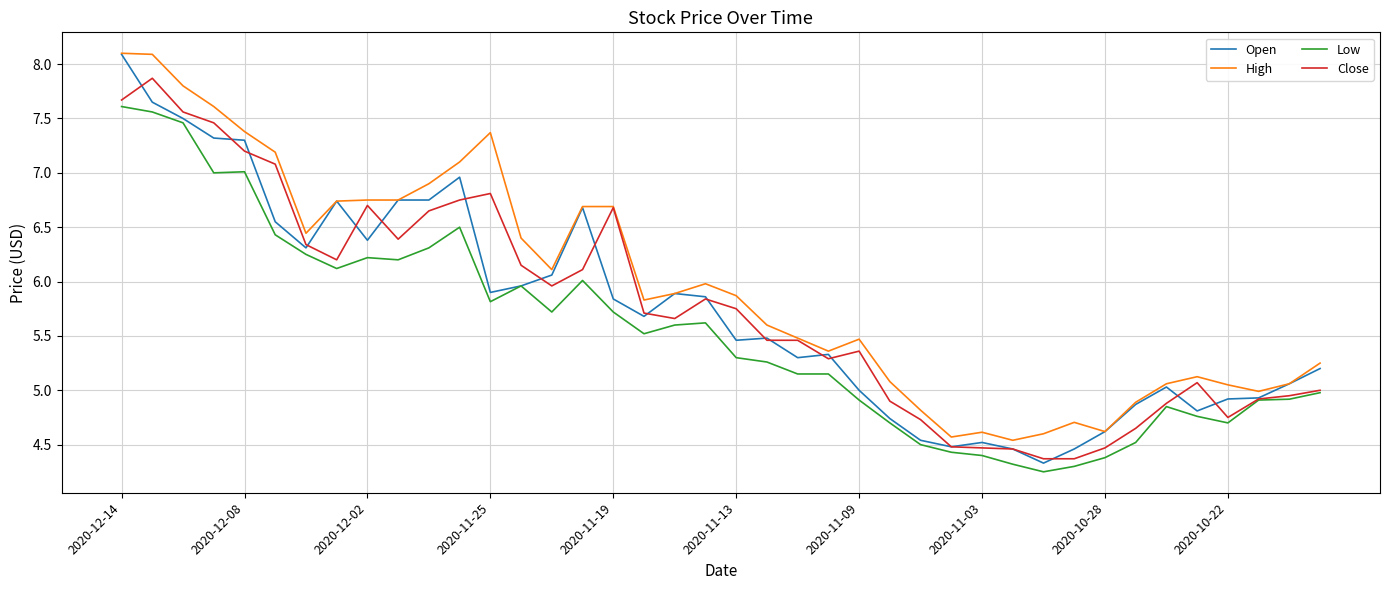

What is the maximum value shown in the chart?

8.1